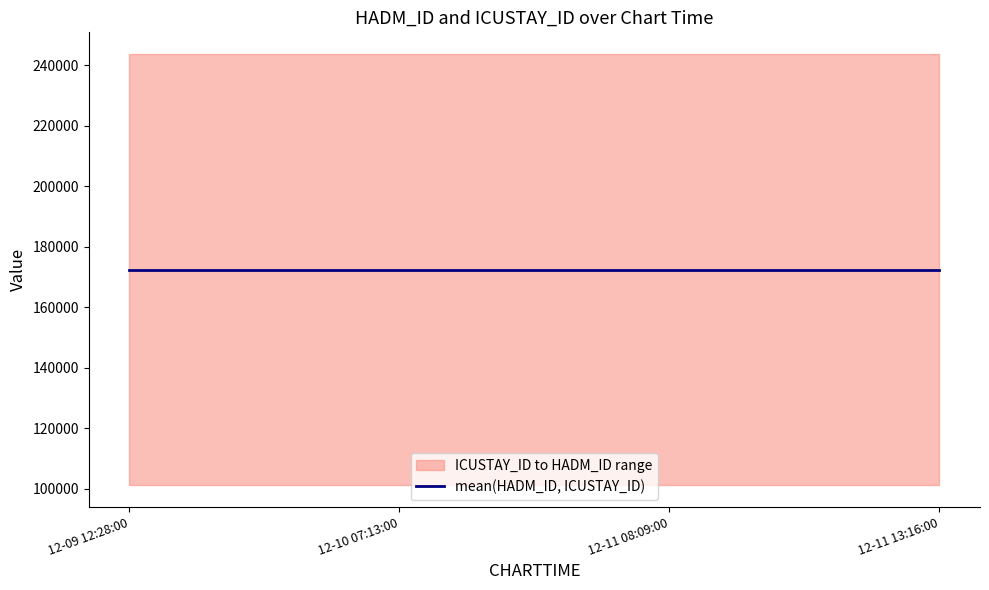

What is the sum of all ICUSTAY_ID values?

1950056